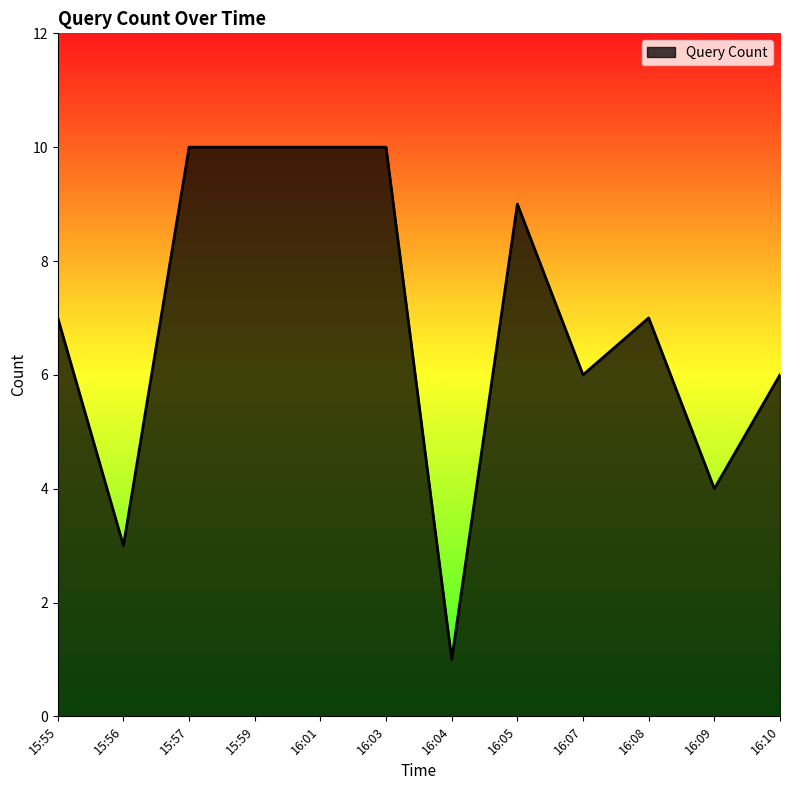

Which category has the lowest value across all series?

16:04